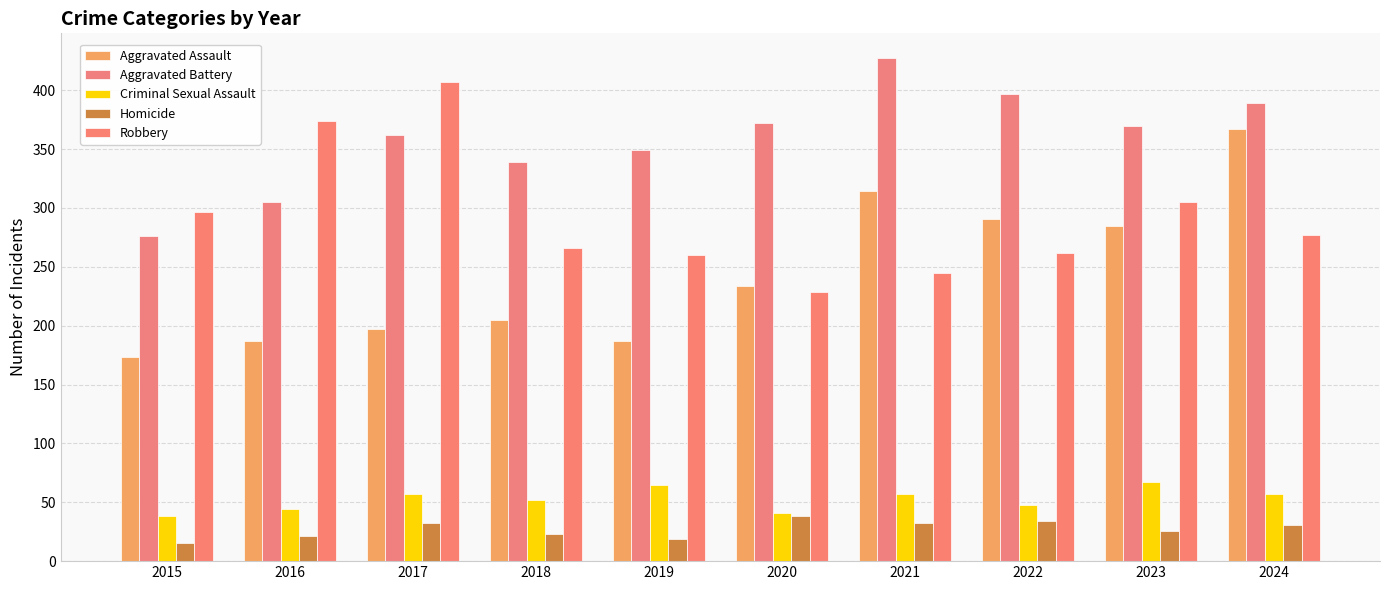

Are the bars horizontal?

No